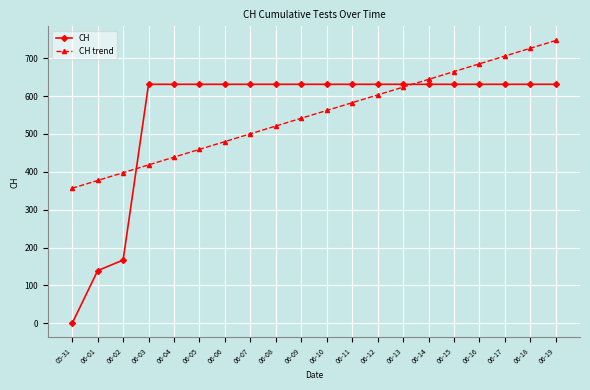

At which category does the chart reach its peak across all series?

06-19